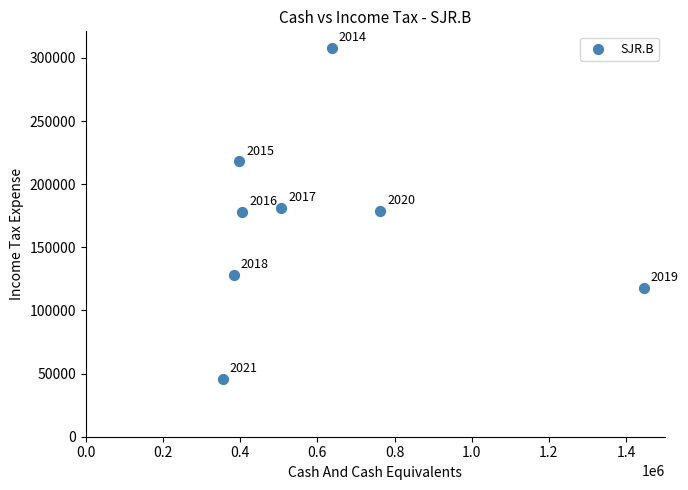

What Y value in the scatter plot is closest to 177000?

178000